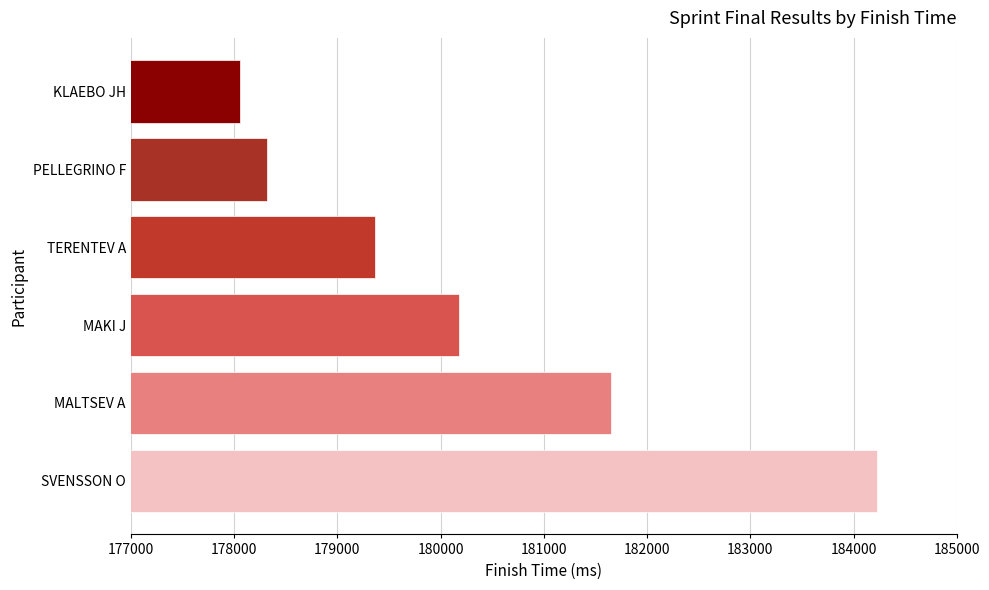

How many bars are there in total?

6